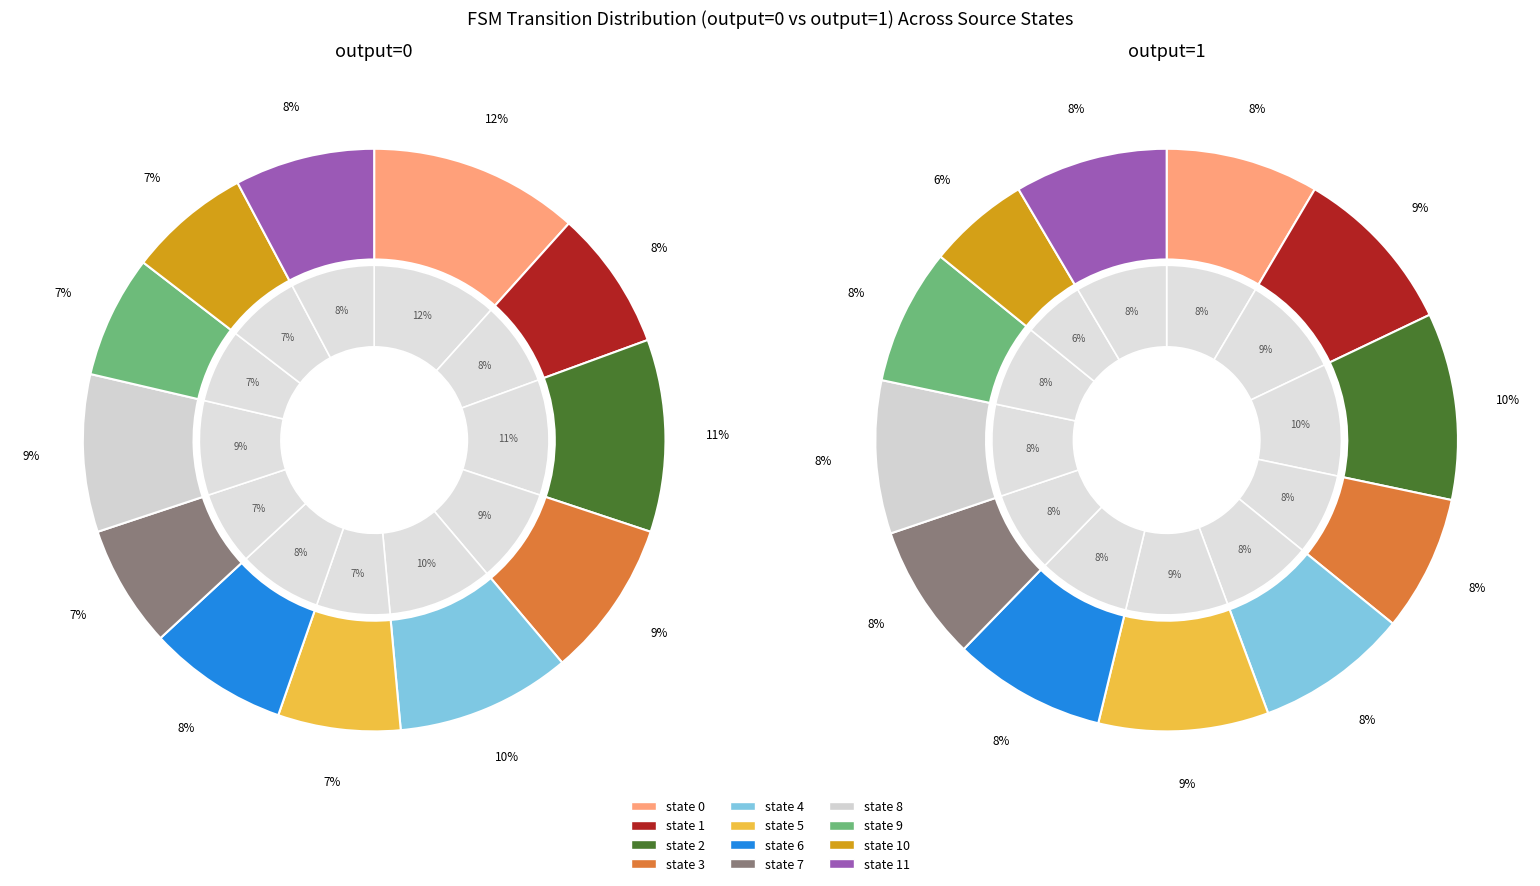

Count the number of slices in the pie.

12